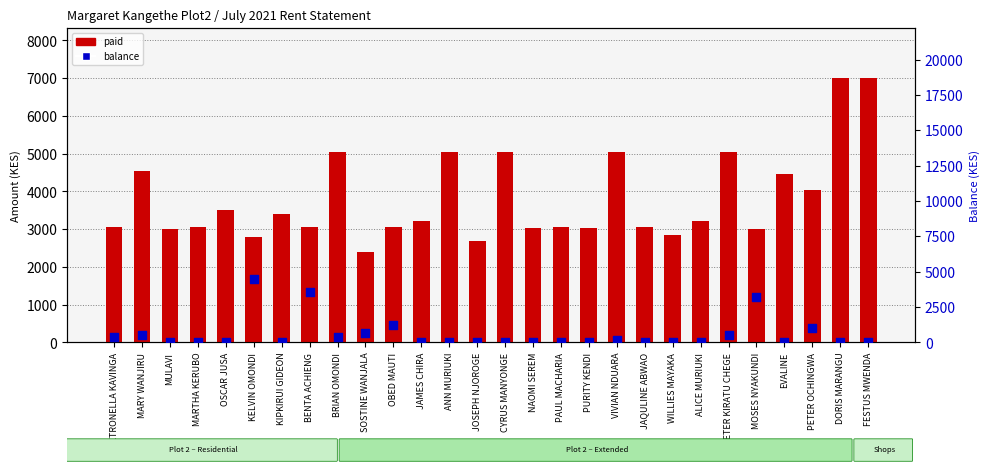

Which series contains the lowest Y value?

balance